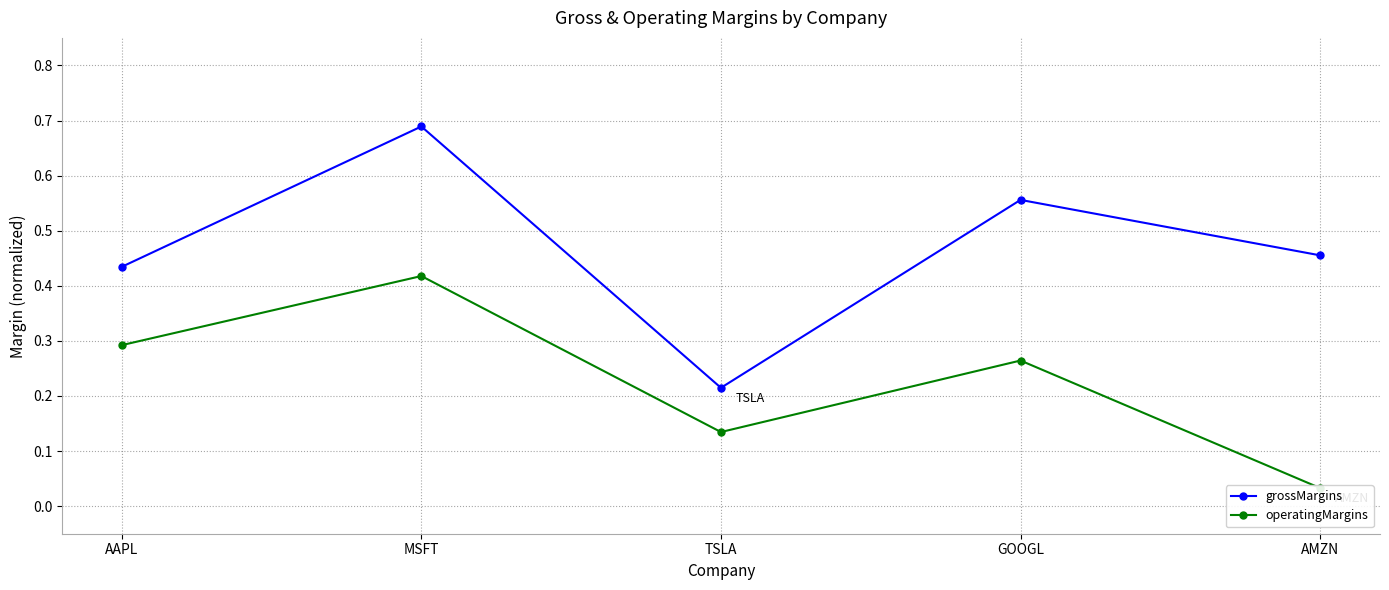

True or false: operatingMargins has more than 1 points higher than both neighbors.

True